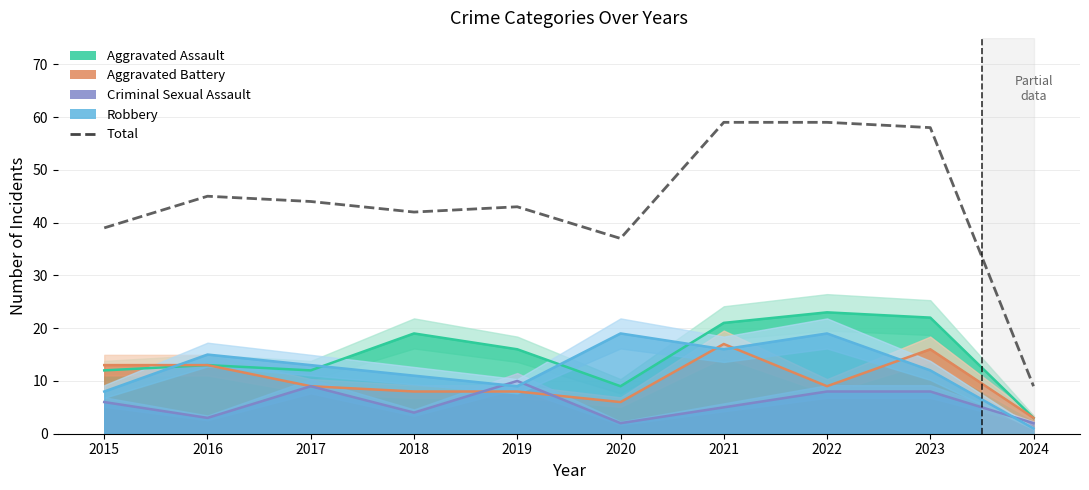

The value at 2017 is 44. True or false?

True